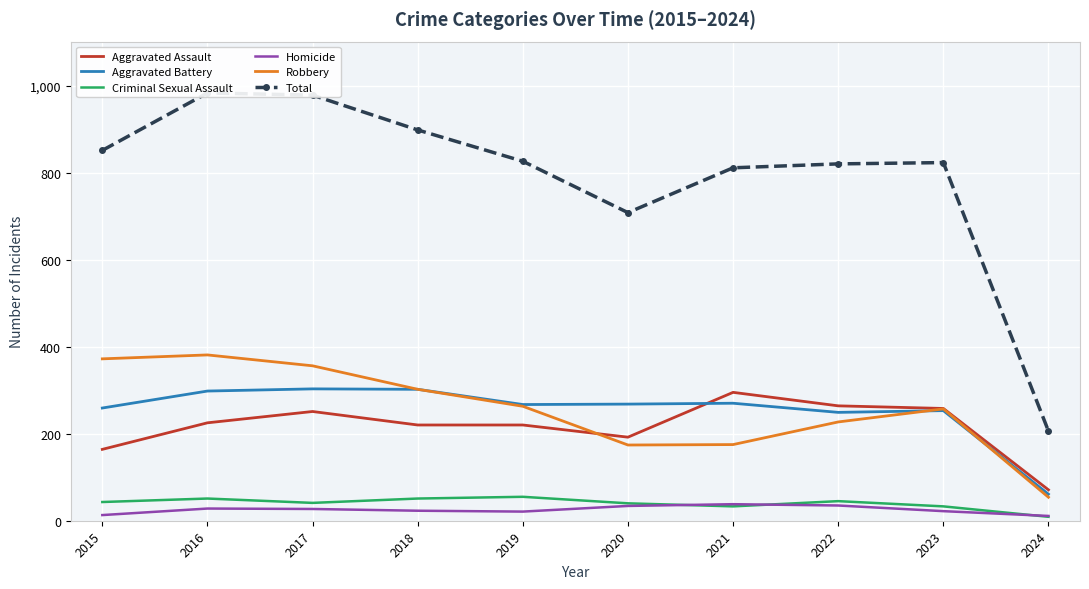

At which label does Robbery reach its minimum?

2024